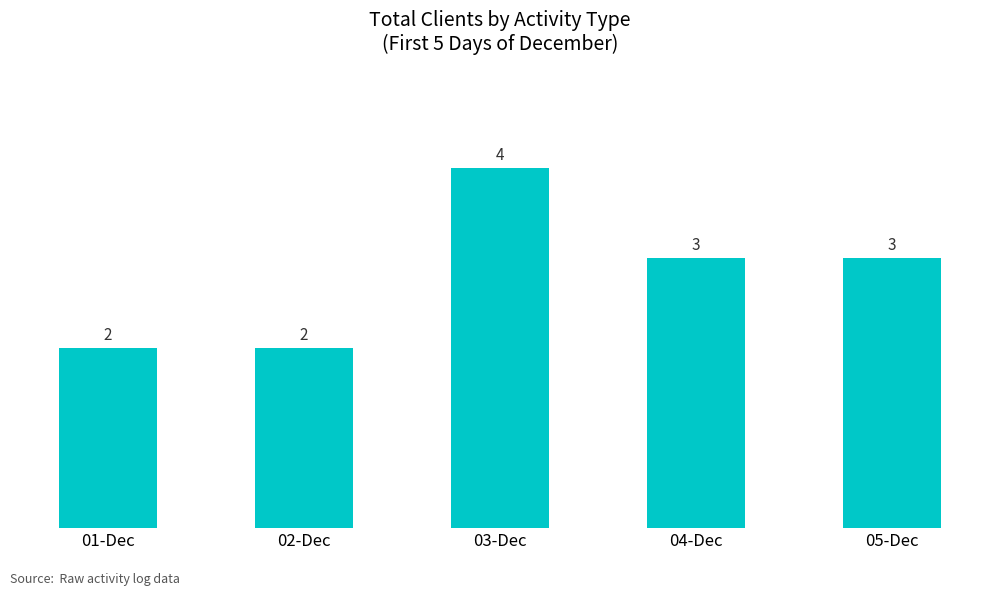

Reading left to right, extract all data points from this chart.

01-Dec=2	02-Dec=2	03-Dec=4	04-Dec=3	05-Dec=3